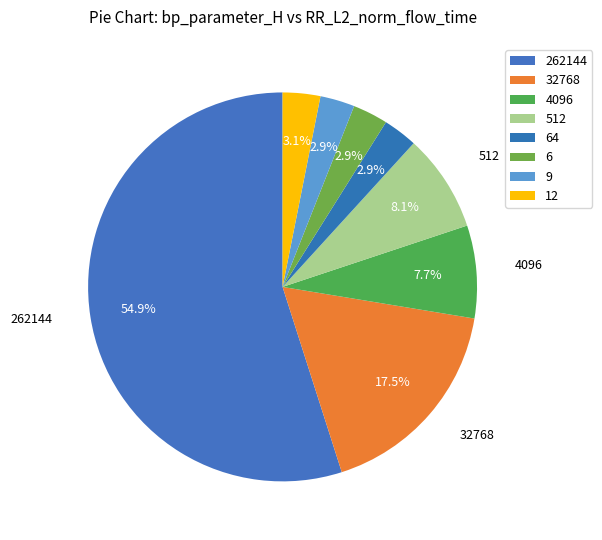

To the nearest percent, what is the average slice percentage?

12%